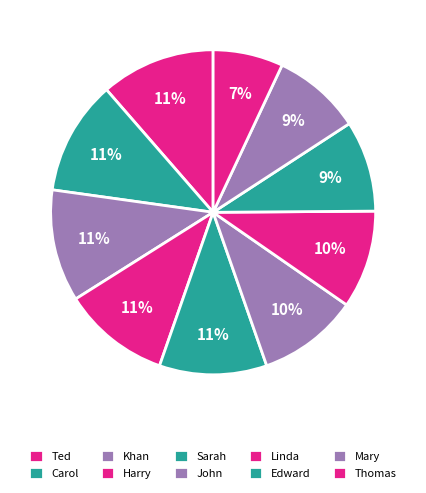

Is the sum of John and Ted greater than half?

No